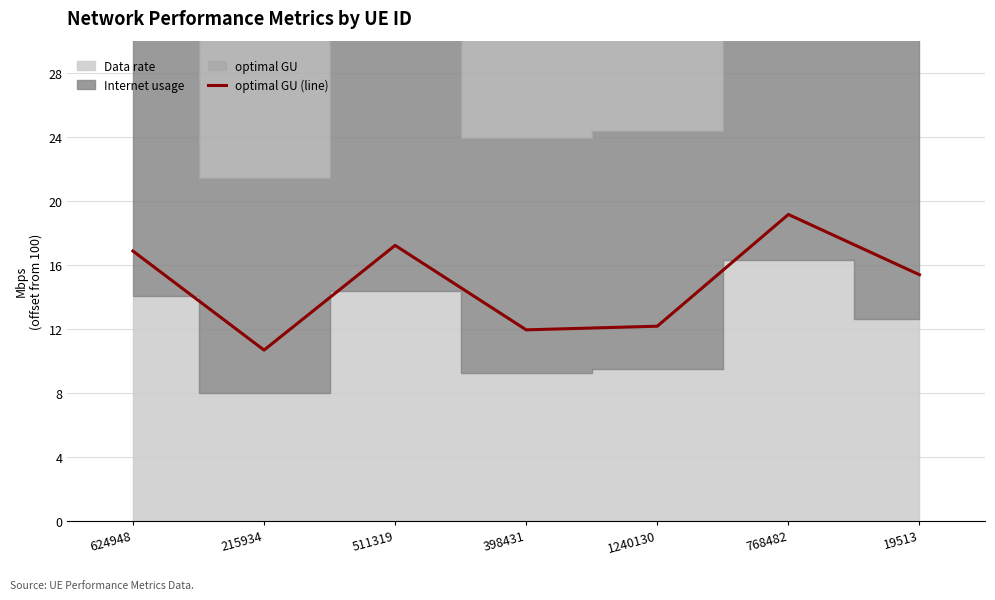

Reading left to right, extract all data points from this chart.

16.9	10.7	17.2	11.9	12.2	19.1	15.4